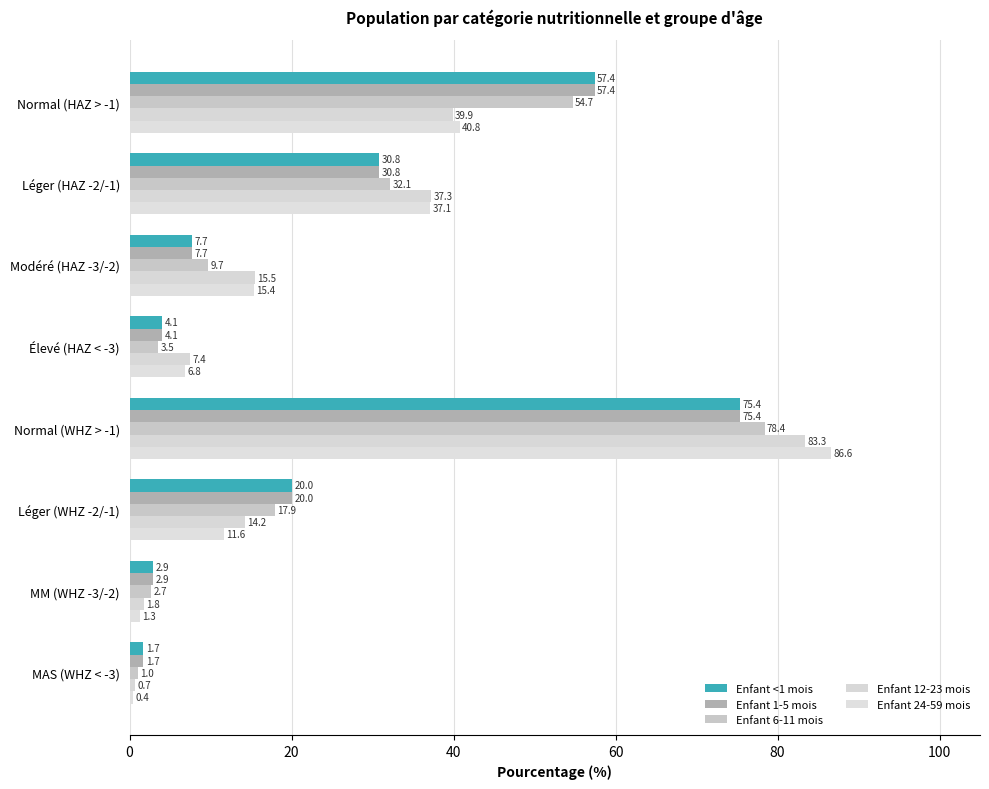

Which category has the lowest value in the Enfant 24-59 mois series?

MAS (WHZ < -3)